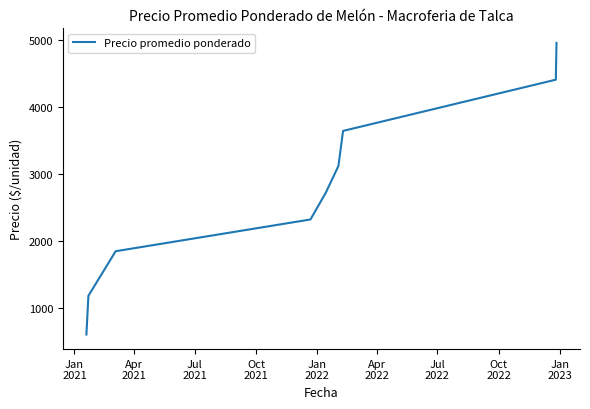

What is the smallest value displayed?

600.0